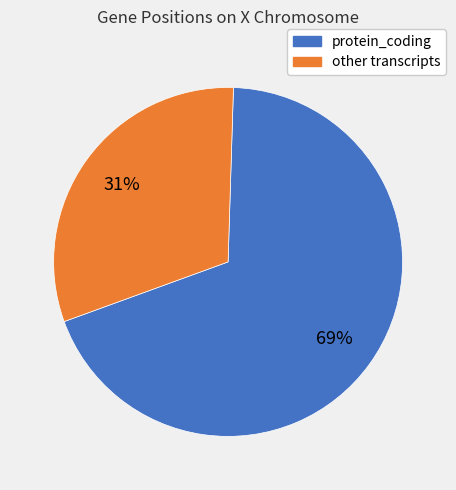

To the nearest percent, what is the difference between the largest and smallest slice percentages?

38%